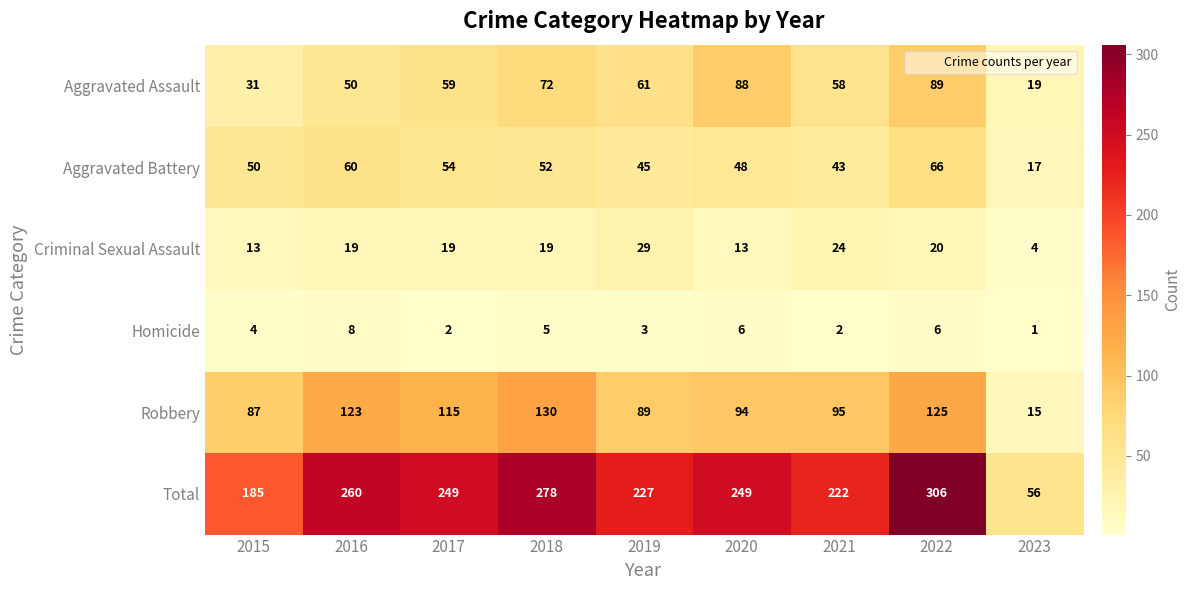

True or false: Robbery has a value of 133 at 2019.

False